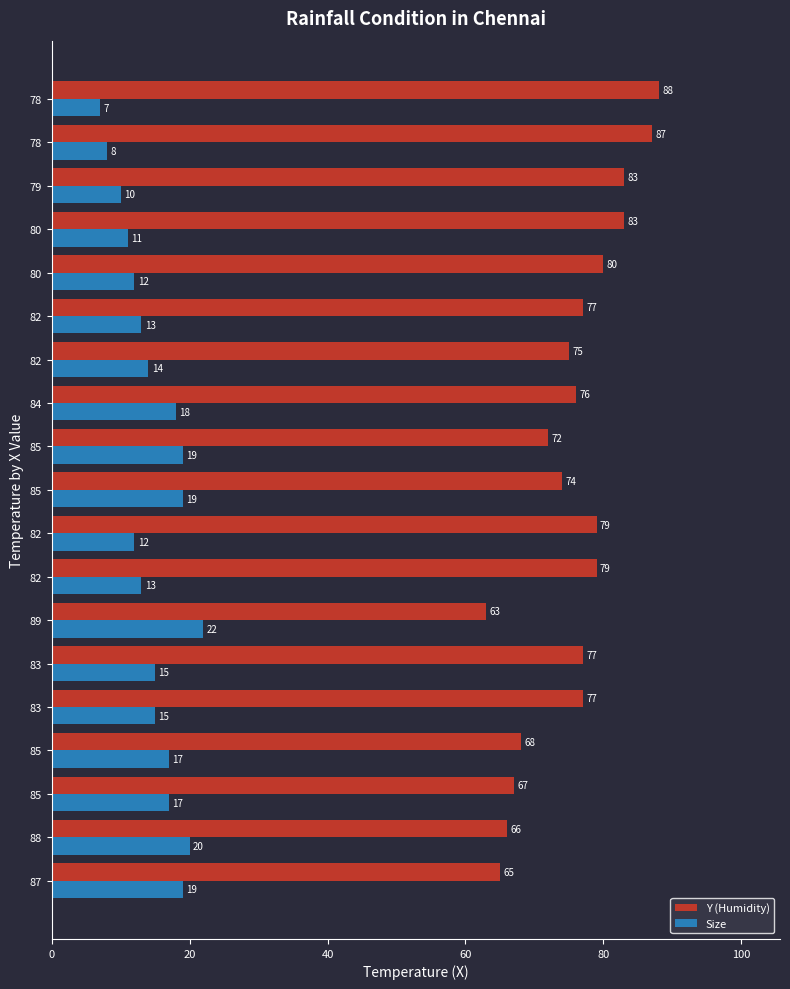

What are all the series names shown in the legend?

Y (Humidity), Size